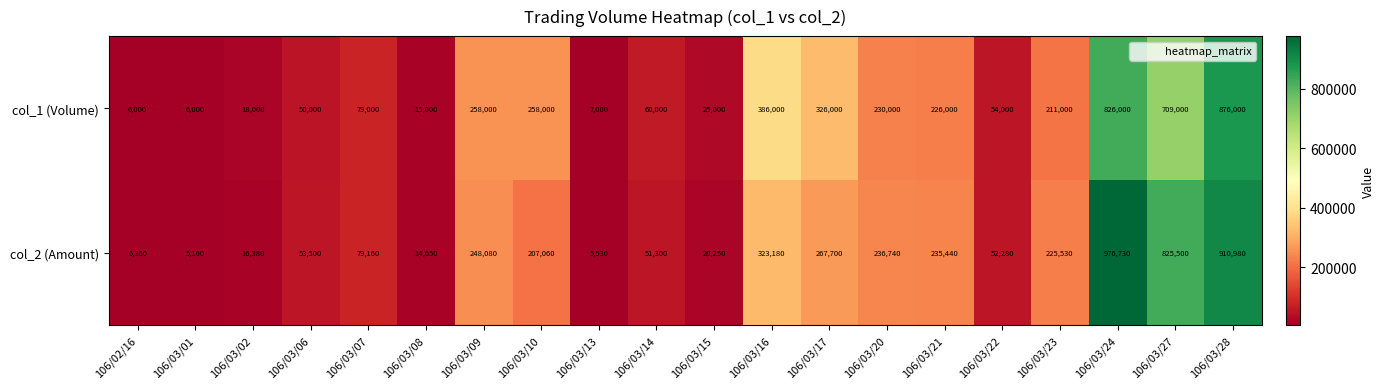

What is the average value of the col_1 (Volume) series?

231300